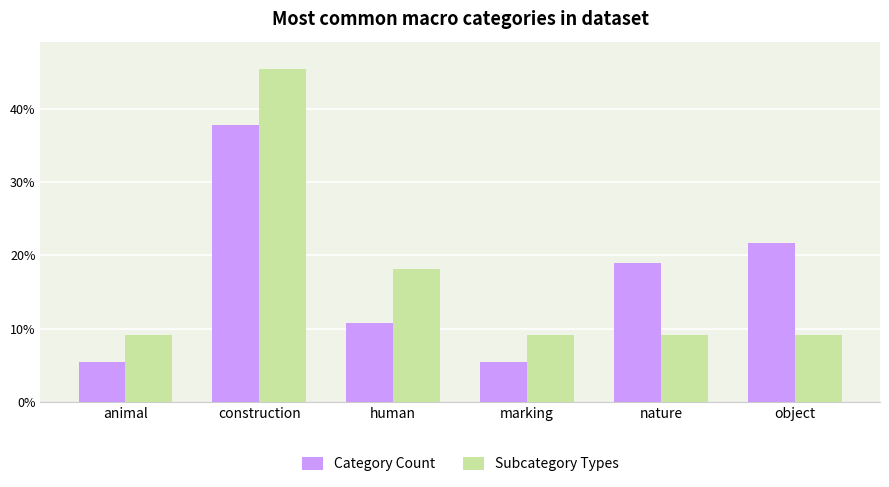

The Subcategory Types series shows 0.1 at marking. True or false?

False